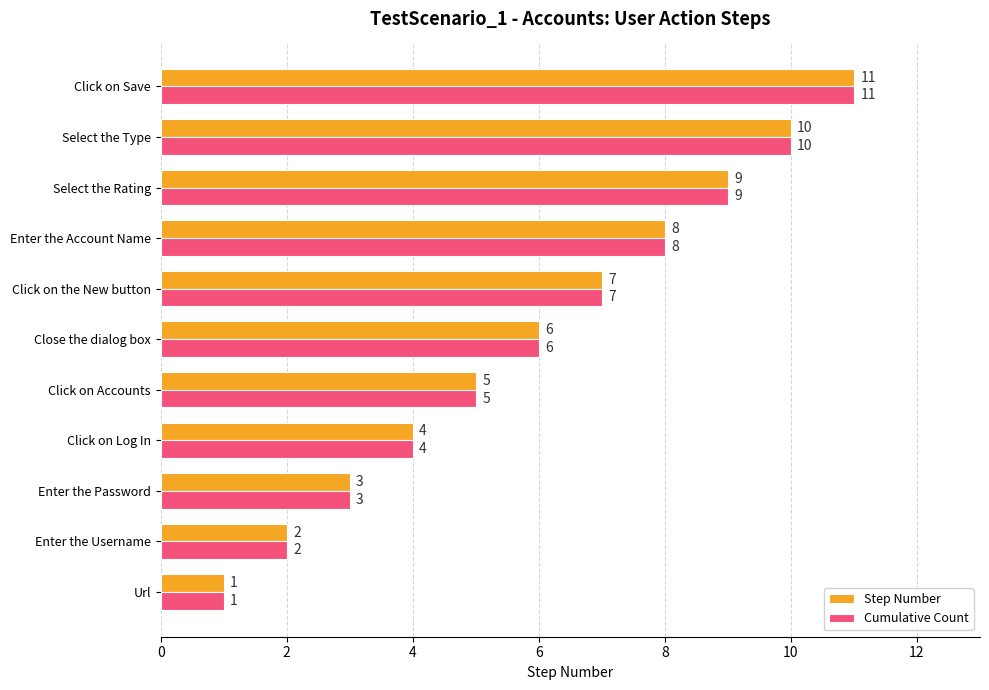

What is the difference between the maximum and minimum values in the Step Number series?

10